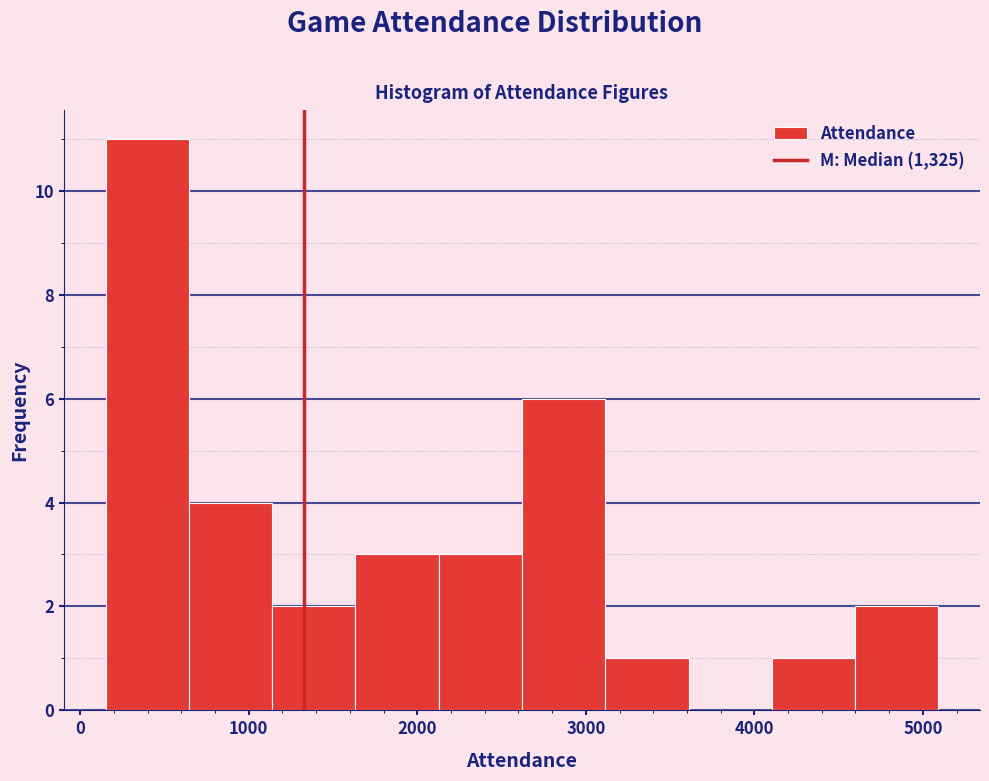

Which range on the x-axis has the tallest bar?

200 to 600